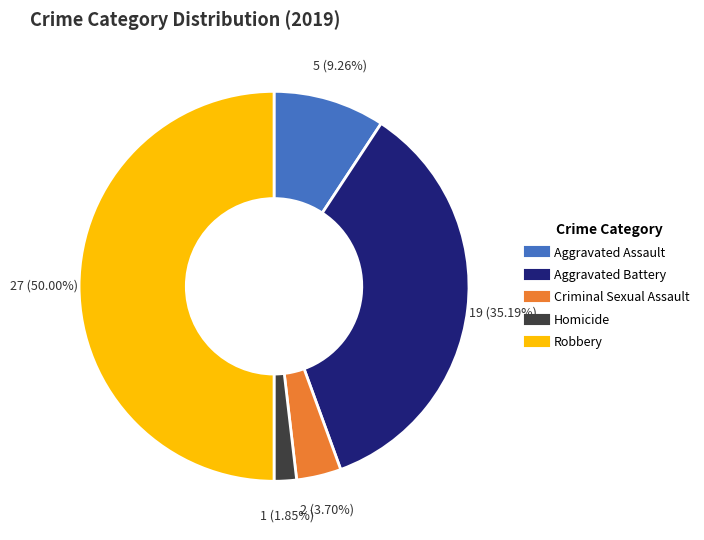

Does Homicide represent more than half of the total?

No